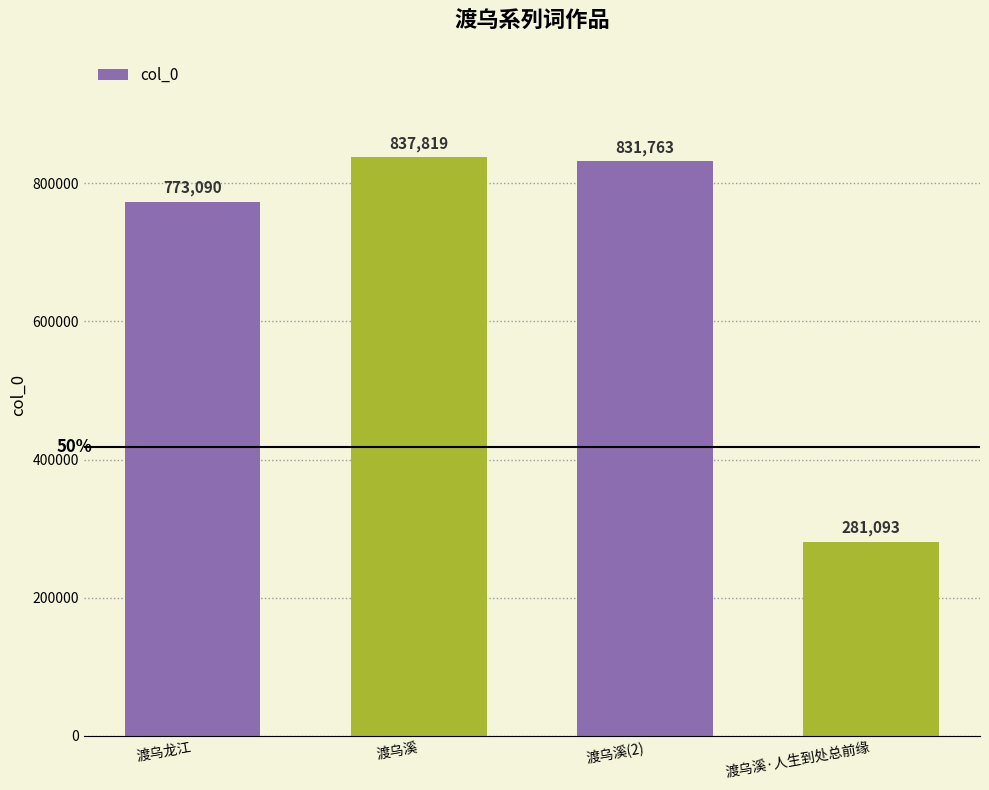

Between 渡乌溪(2) and 渡乌溪·人生到处总前缘, which is larger?

渡乌溪(2)